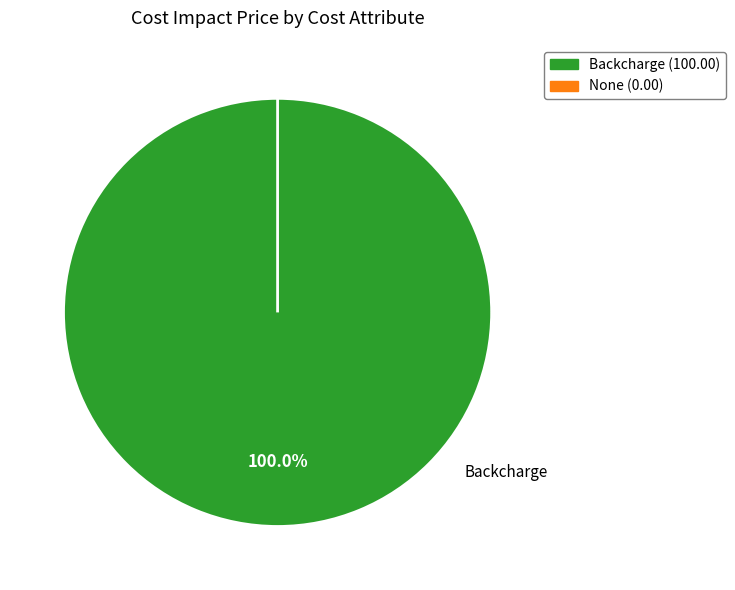

True or false: None accounts for 0% of the total.

True